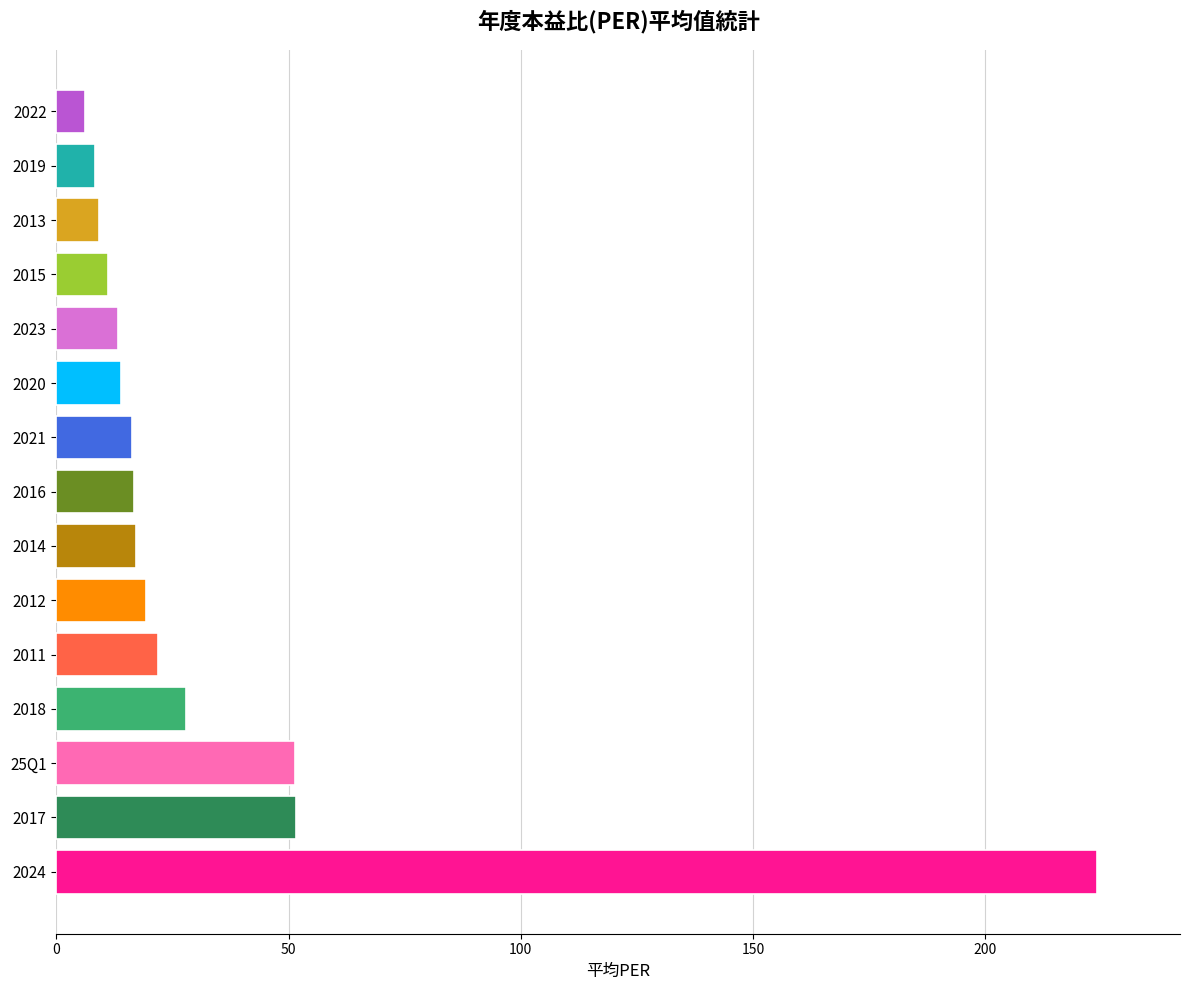

What is the difference between the maximum and minimum values?

217.7